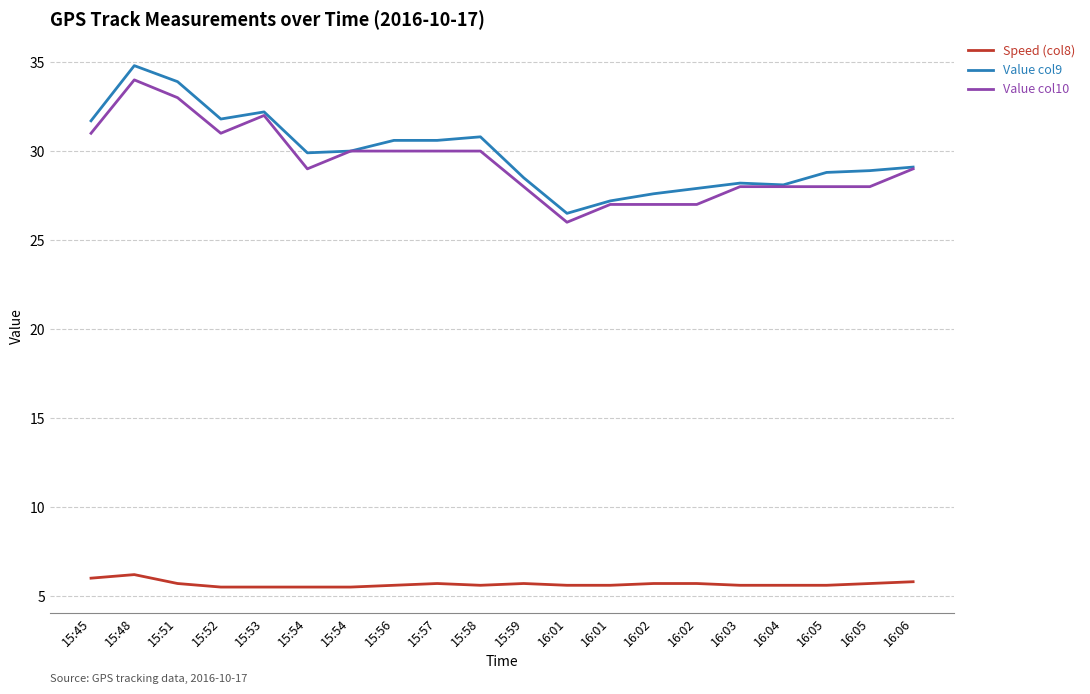

True or false: Speed (col8) and Value col9 intersect in this chart.

False